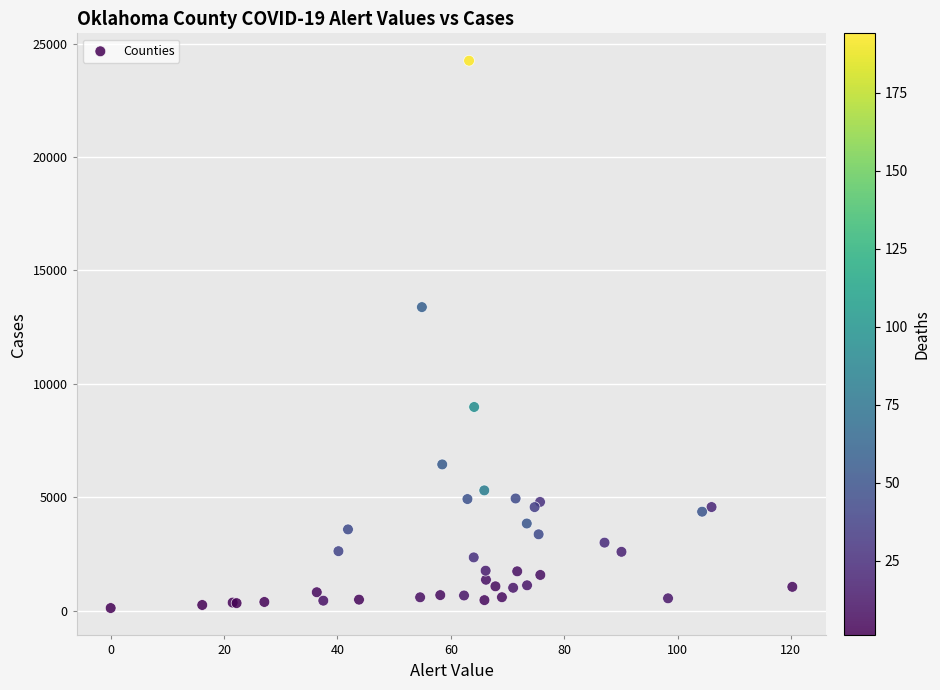

What Y value in the scatter plot is closest to 12181?

13384